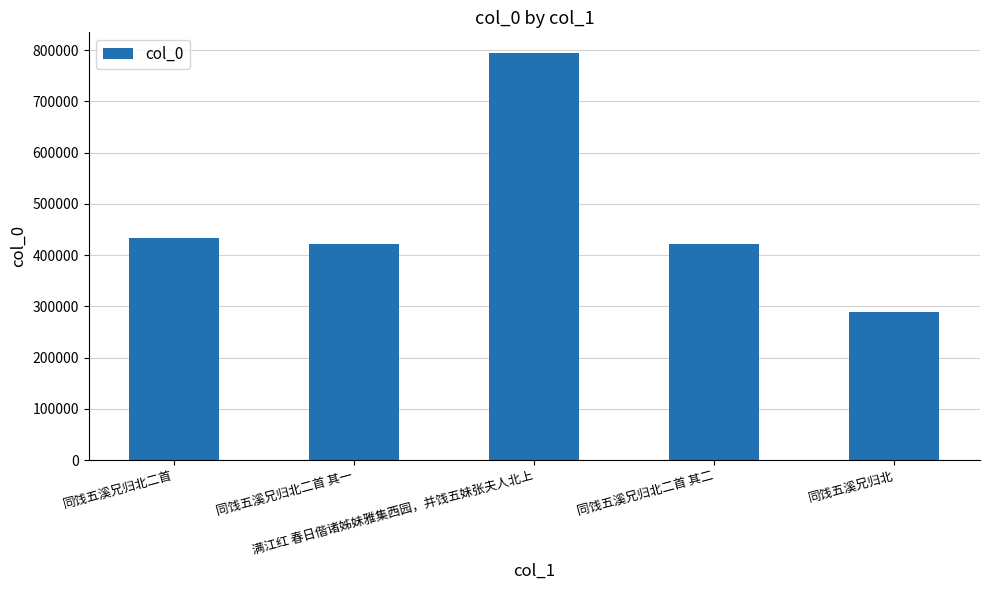

What is the value of the 2nd bar from the left?

422254